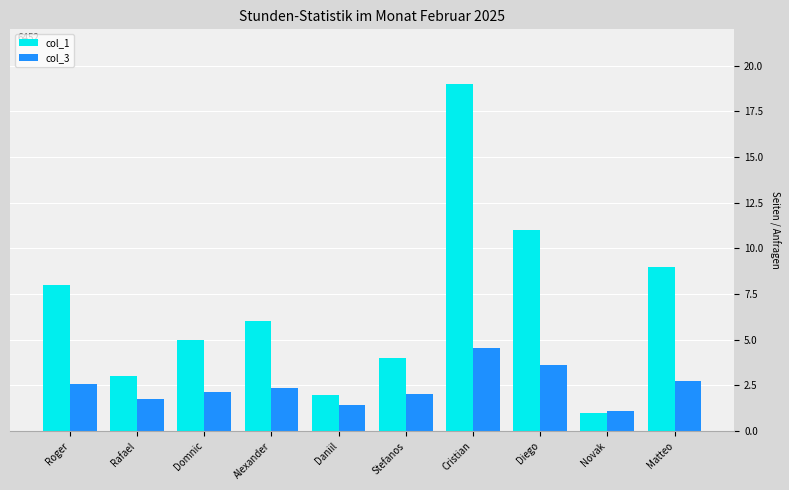

Which series has the widest spread of values?

col_1